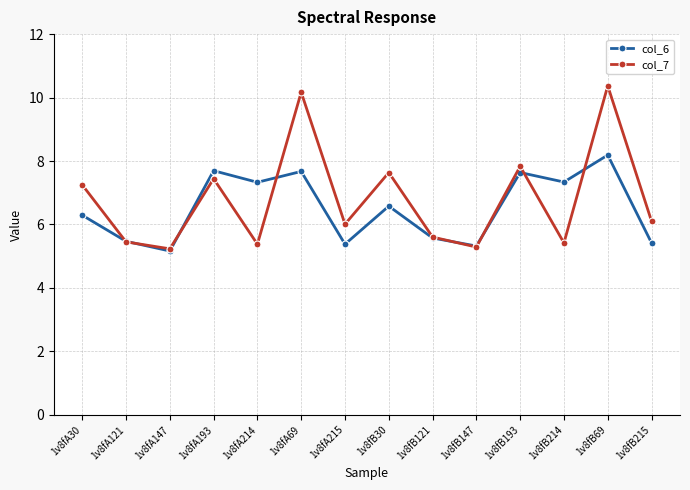

Does the chart have visible grid lines?

Yes